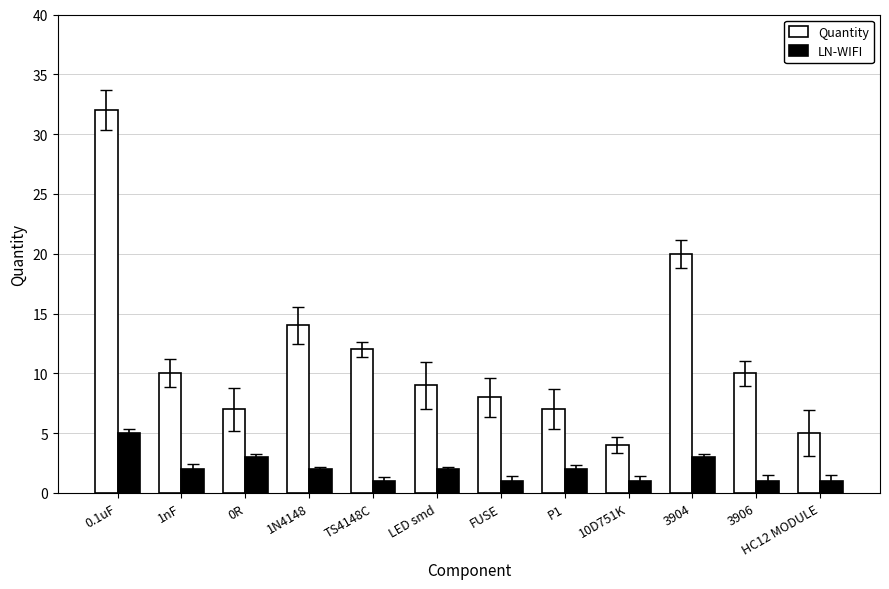

What is the difference between the highest and lowest values at HC12 MODULE?

4